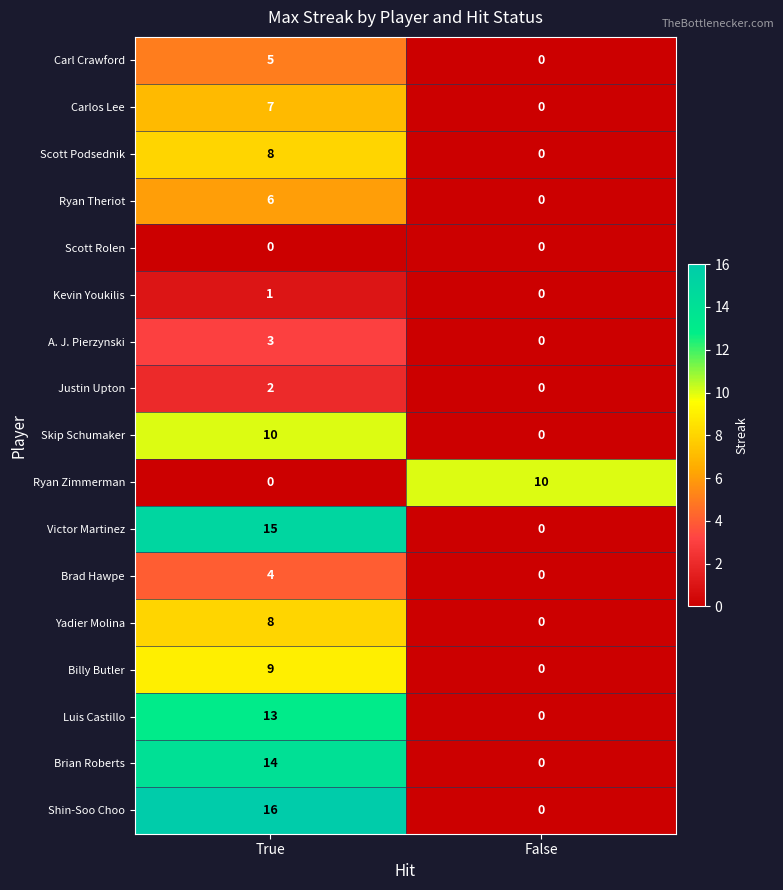

Rank the categories by Justin Upton value from lowest to highest.

False, True